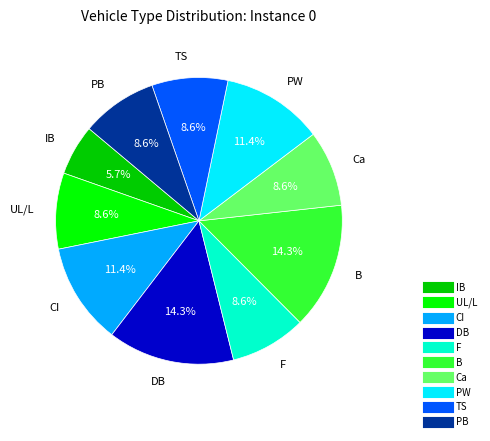

Does IB account for over 50% of the chart?

No